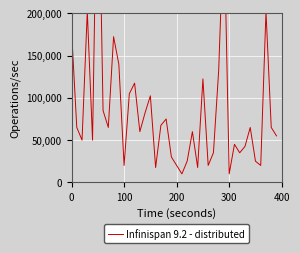

Reading right to left, transcribe all the data shown in this chart.

55000	65000	202500	20000	25000	65000	42500	35000	45000	10000	310000	132500	35000	20000	122500	17500	60000	25000	10000	20000	30000	75000	67500	17500	102500	82500	60000	117500	105000	20000	140000	172500	65000	85000	432500	50000	202500	50000	65000	180000